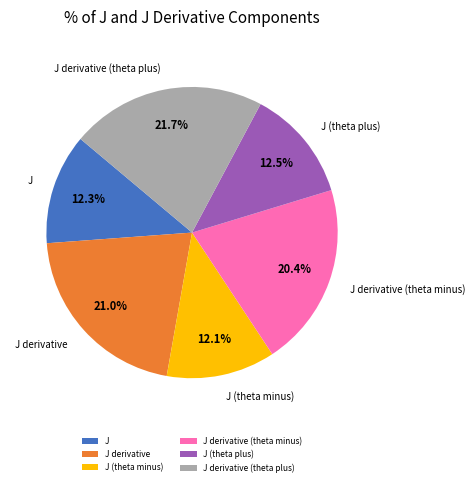

What is the ratio of the value at J derivative to the value at J (theta plus)?

1.7